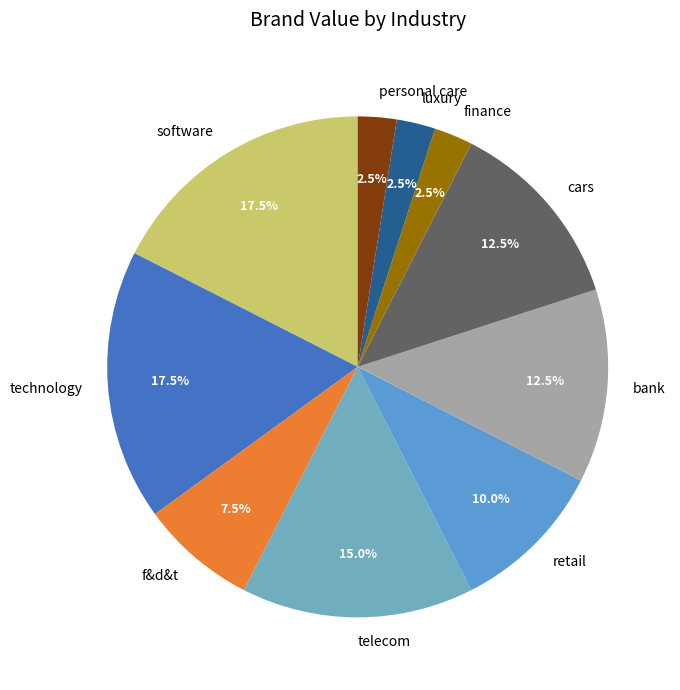

Does cars represent more than half of the total?

No